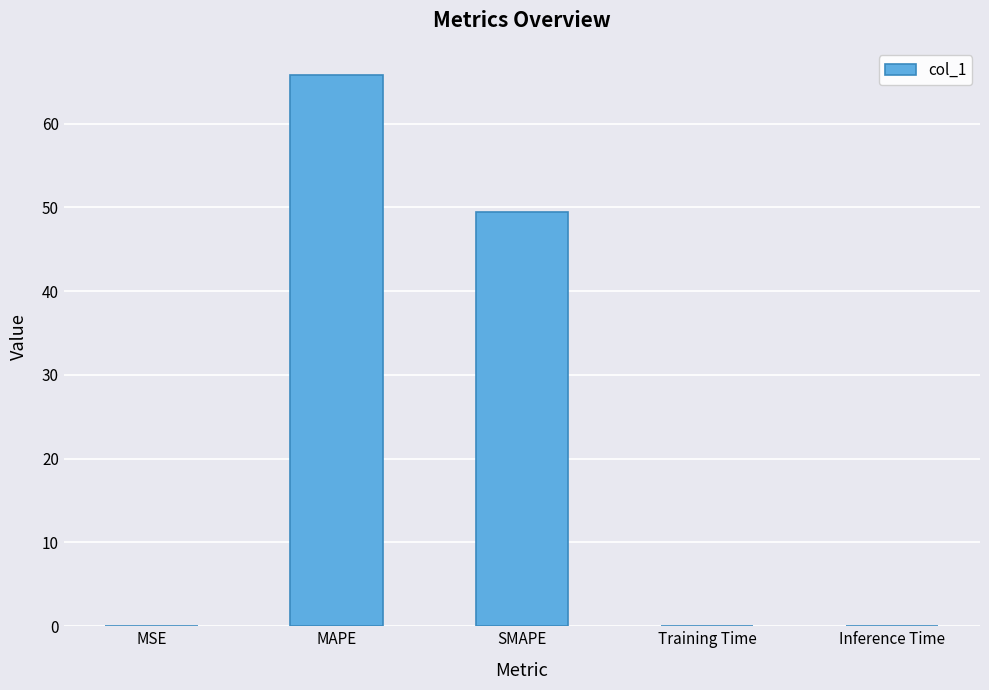

Which has a higher value, SMAPE or MSE?

SMAPE